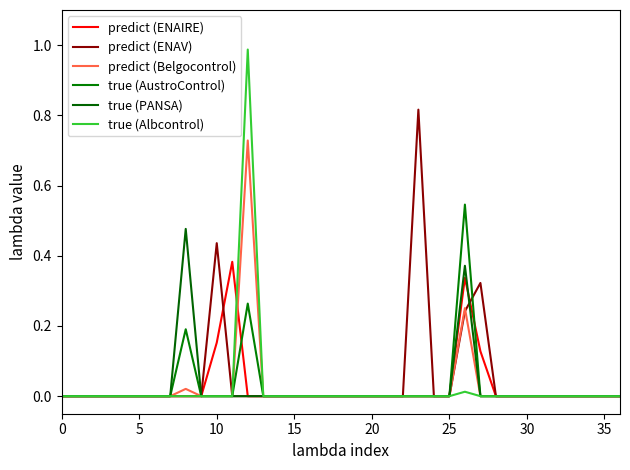

How many lines are shown in the chart?

6